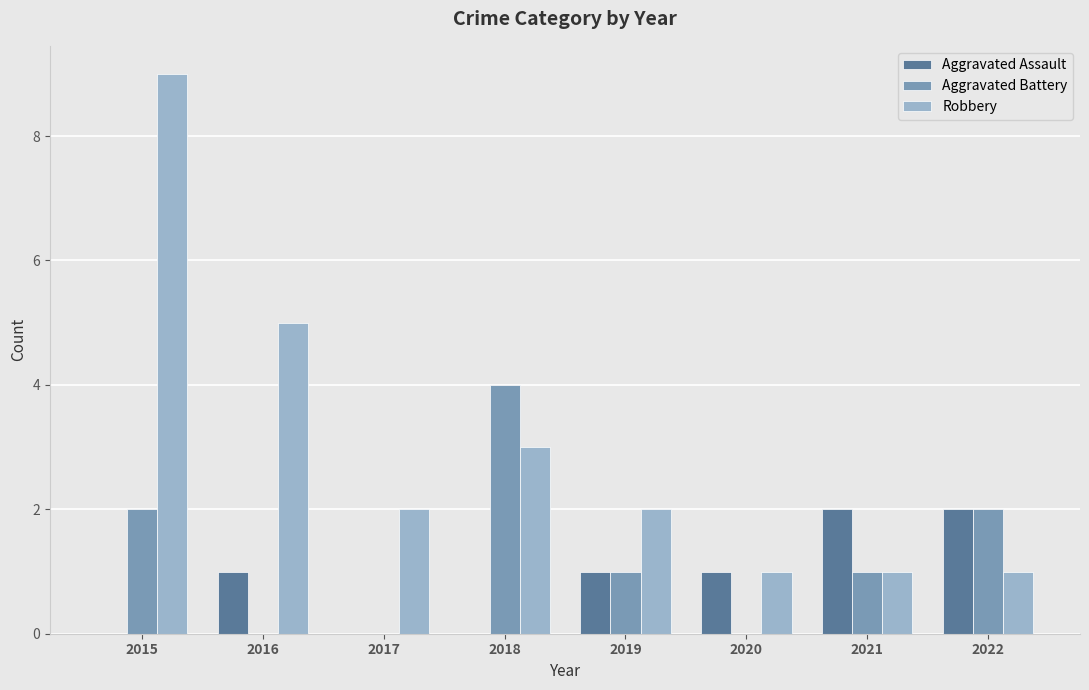

What is the maximum value shown in the chart?

9